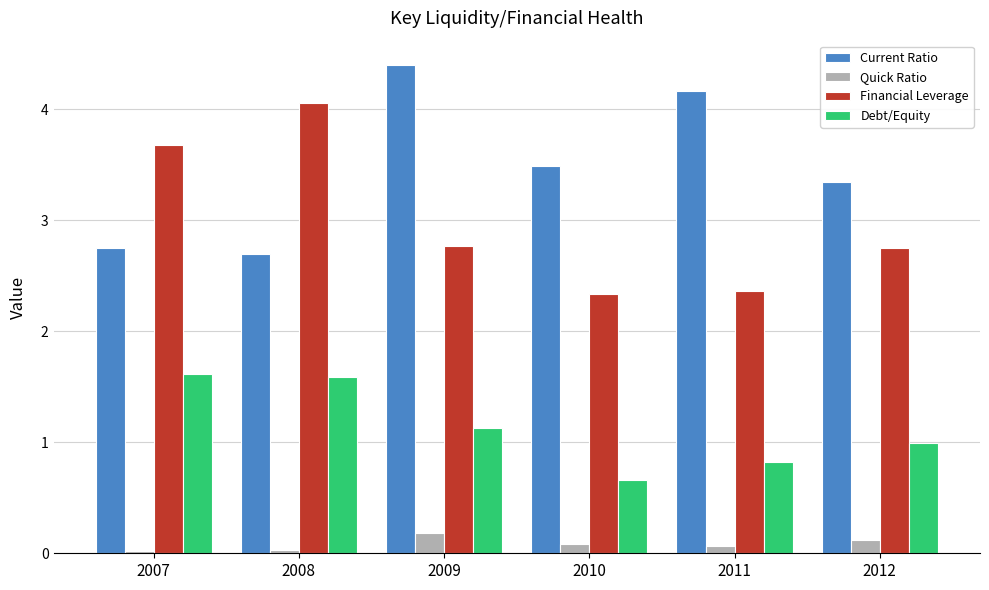

Between 2009 and 2010, which series saw the biggest shift?

Current Ratio